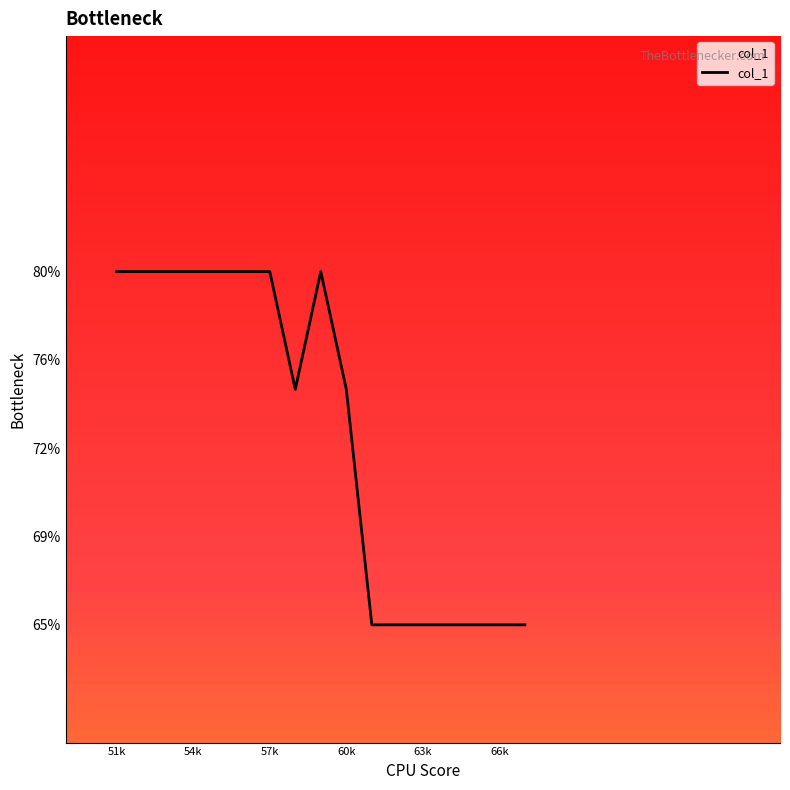

Does the chart display data point markers on the line(s)?

No